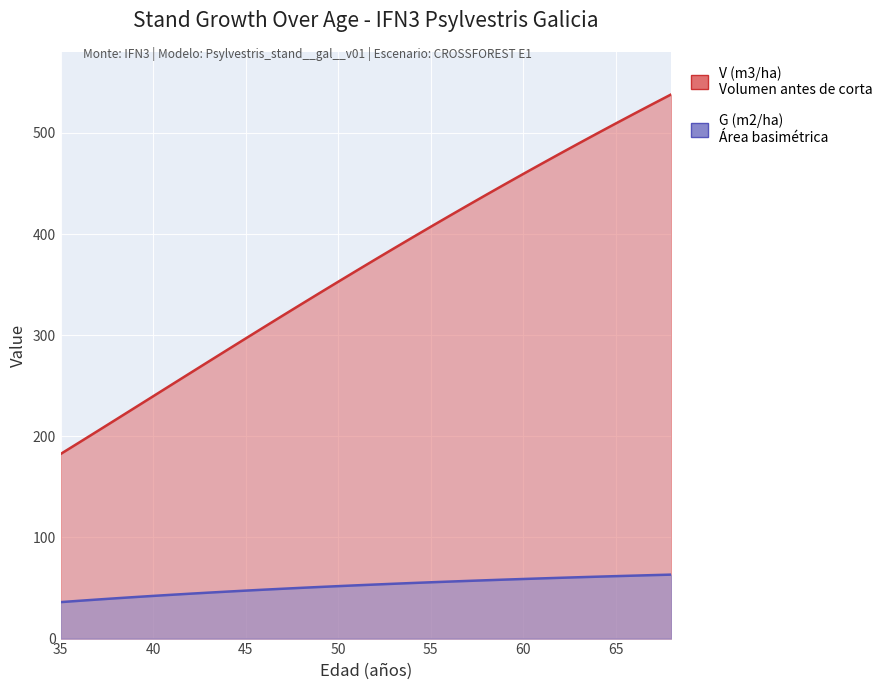

Count the number of data series in this chart.

2